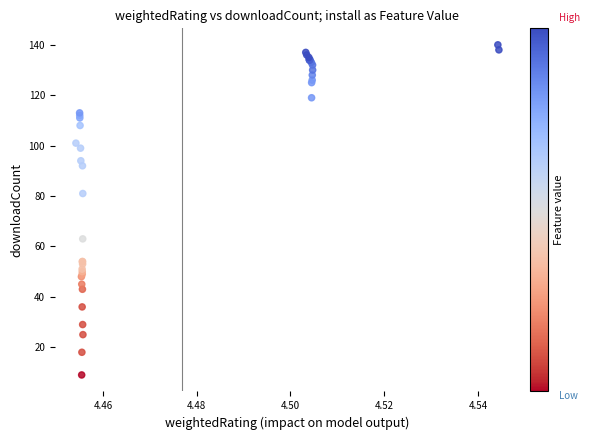

What Y value in the scatter plot is closest to 74?

81